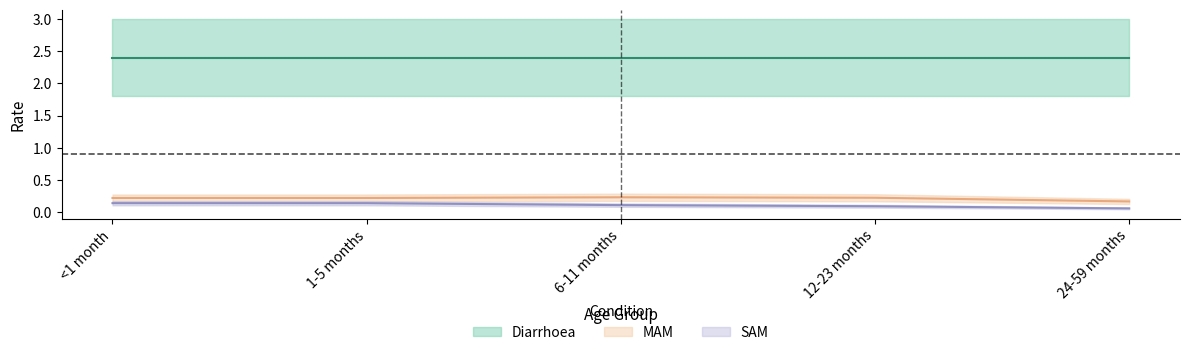

At which category is the sum across all series the highest?

<1 month